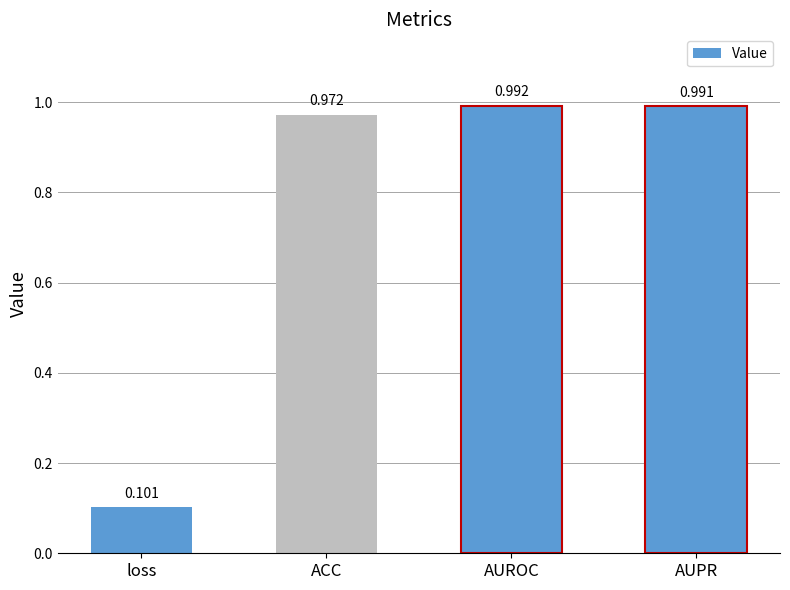

Rank the categories by value from highest to lowest.

AUROC, AUPR, ACC, loss